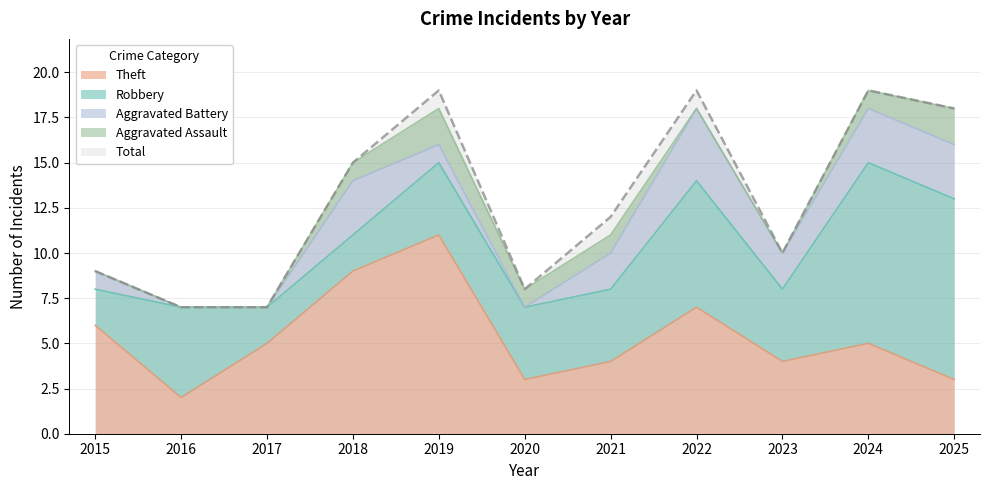

Reading left to right, transcribe all the data shown in this chart.

Robbery: 2	5	2	2	4	4	4	7	4	10	10
Theft: 6	2	5	9	11	3	4	7	4	5	3
Aggravated Battery: 1	0	0	3	1	0	2	4	2	3	3
Aggravated Assault: 0	0	0	1	2	1	1	0	0	1	2
Total: 9	7	7	15	19	8	12	19	10	19	18